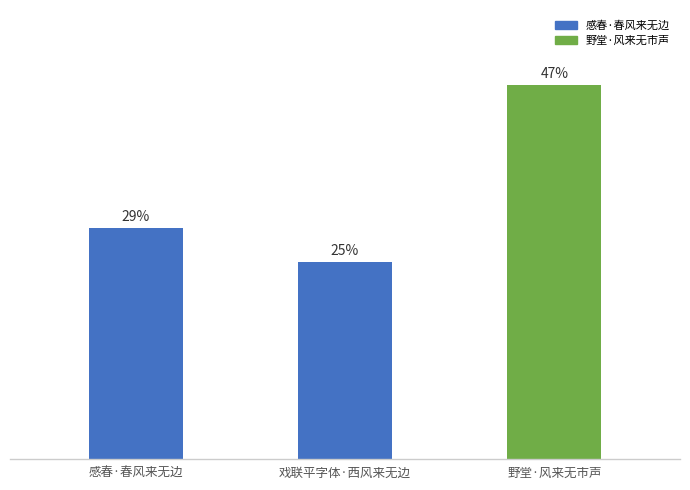

What is the value of the 2nd bar from the left?

24.6